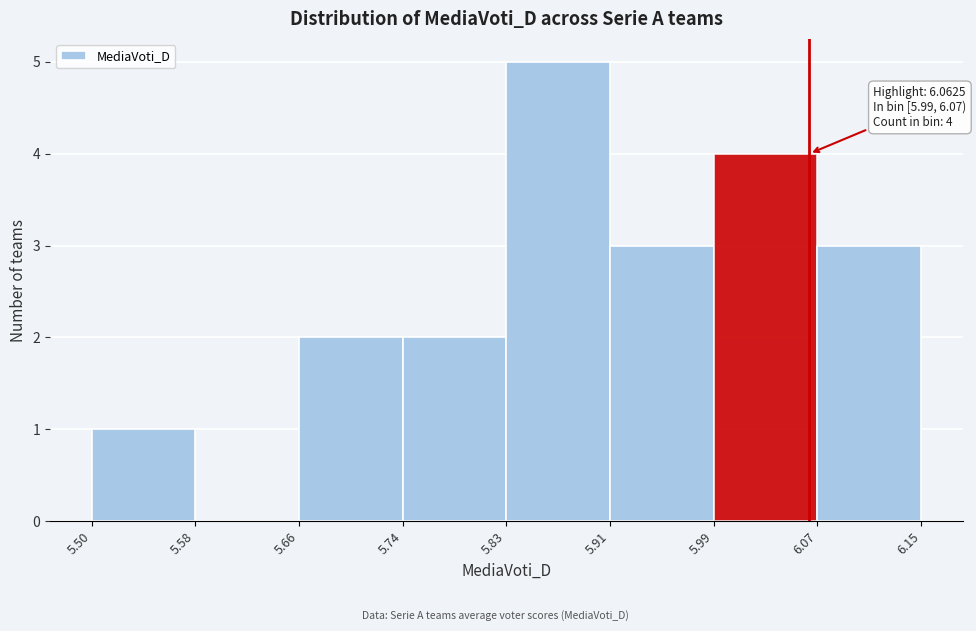

Over which range of the x-axis is the bar tallest?

5.83 to 5.91